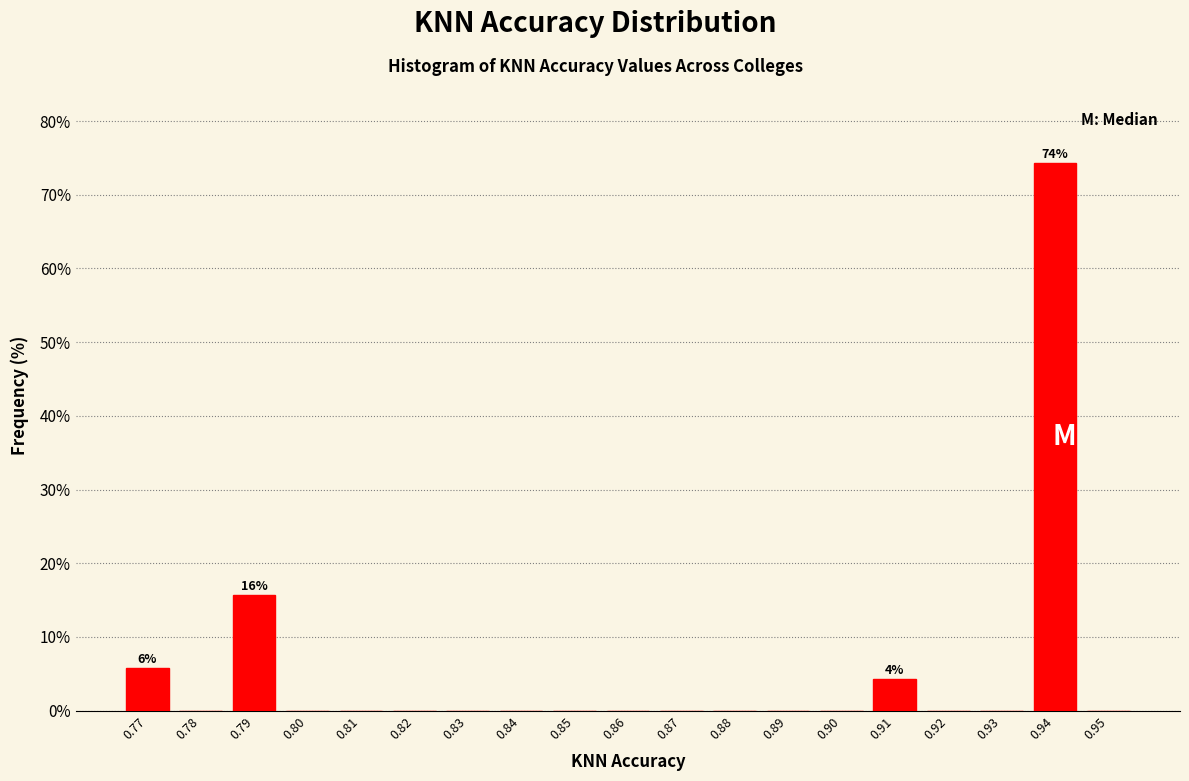

Reading left to right, what are all the values shown in this chart?

0.77=5.7	0.78=0.0	0.79=15.7	0.80=0.0	0.81=0.0	0.82=0.0	0.83=0.0	0.84=0.0	0.85=0.0	0.86=0.0	0.87=0.0	0.88=0.0	0.89=0.0	0.90=0.0	0.91=4.3	0.92=0.0	0.93=0.0	0.94=74.3	0.95=0.0